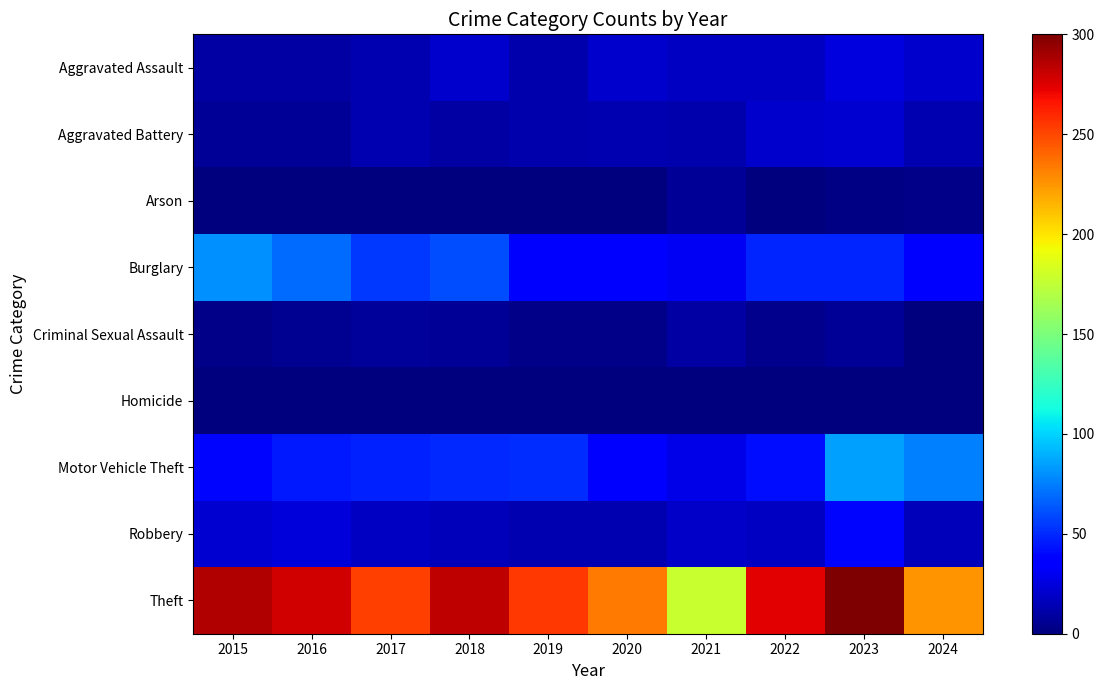

Reading left to right, list all the values displayed in this chart.

Aggravated Assault: 2015=10	2016=10	2017=14	2018=20	2019=12	2020=21	2021=18	2022=18	2023=25	2024=21
Aggravated Battery: 2015=7	2016=6	2017=13	2018=10	2019=12	2020=14	2021=12	2022=20	2023=22	2024=14
Arson: 2015=1	2016=0	2017=1	2018=0	2019=1	2020=0	2021=6	2022=0	2023=2	2024=3
Burglary: 2015=80	2016=70	2017=55	2018=60	2019=36	2020=38	2021=31	2022=49	2023=49	2024=37
Criminal Sexual Assault: 2015=3	2016=5	2017=8	2018=7	2019=3	2020=3	2021=10	2022=4	2023=7	2024=0
Homicide: 2015=1	2016=1	2017=1	2018=1	2019=0	2020=0	2021=1	2022=1	2023=0	2024=1
Motor Vehicle Theft: 2015=39	2016=45	2017=47	2018=50	2019=51	2020=36	2021=28	2022=42	2023=85	2024=75
Robbery: 2015=22	2016=24	2017=18	2018=16	2019=14	2020=14	2021=19	2022=18	2023=39	2024=16
Theft: 2015=286	2016=278	2017=252	2018=283	2019=255	2020=234	2021=177	2022=274	2023=300	2024=225